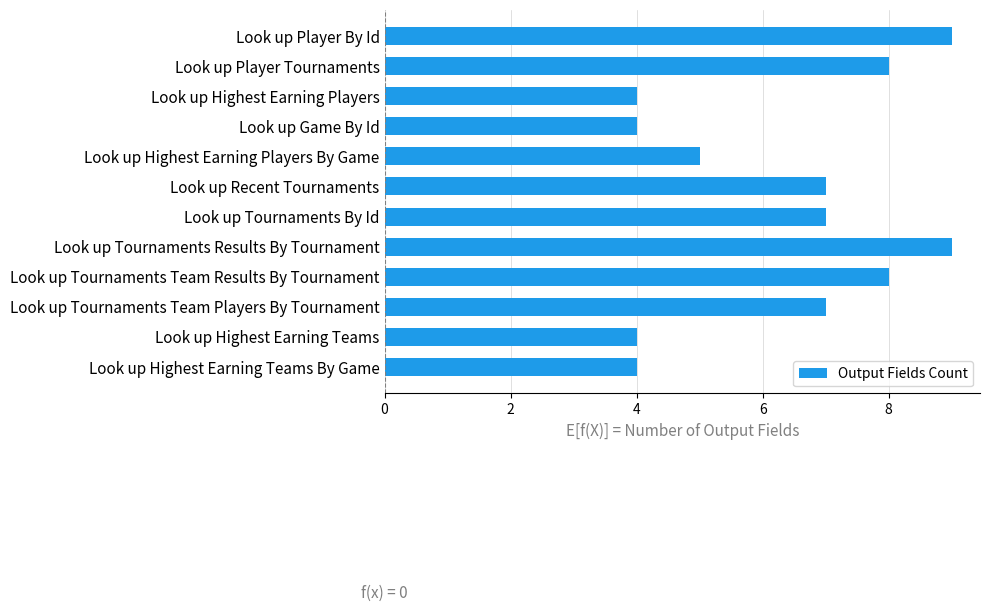

What is the difference between the maximum and second lowest values?

5